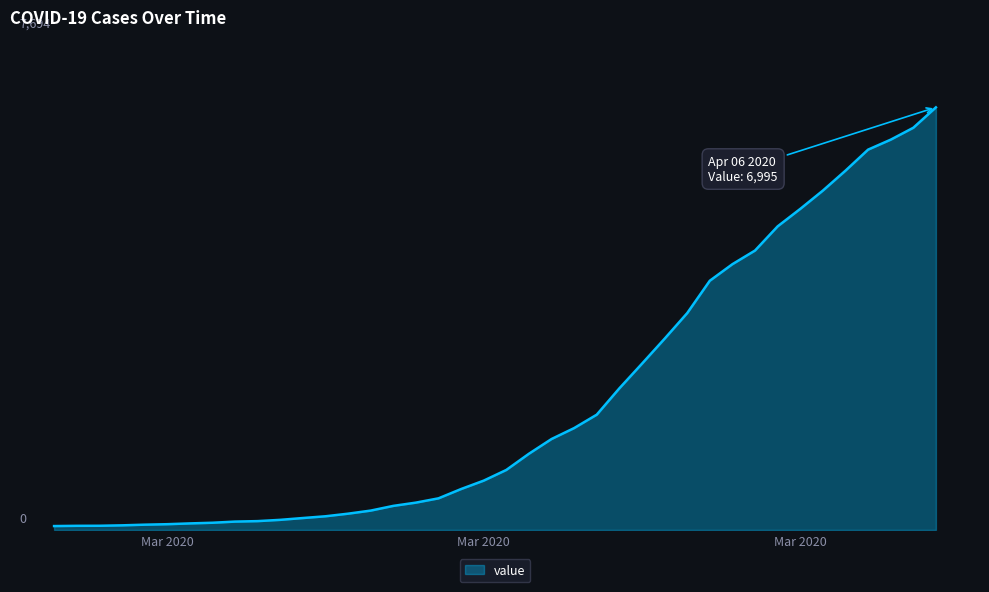

List the labels in order of value, largest first.

2020-04-06, 2020-04-05, 2020-04-04, 2020-04-03, 2020-04-02, 2020-04-01, 2020-03-31, 2020-03-30, 2020-03-29, 2020-03-28, 2020-03-27, 2020-03-26, 2020-03-25, 2020-03-24, 2020-03-23, 2020-03-22, 2020-03-21, 2020-03-20, 2020-03-19, 2020-03-18, 2020-03-17, 2020-03-16, 2020-03-15, 2020-03-14, 2020-03-13, 2020-03-12, 2020-03-11, 2020-03-10, 2020-03-09, 2020-03-08, 2020-03-07, 2020-03-06, 2020-03-05, 2020-03-04, 2020-03-03, 2020-03-02, 2020-03-01, 2020-02-29, 2020-02-28, 2020-02-27